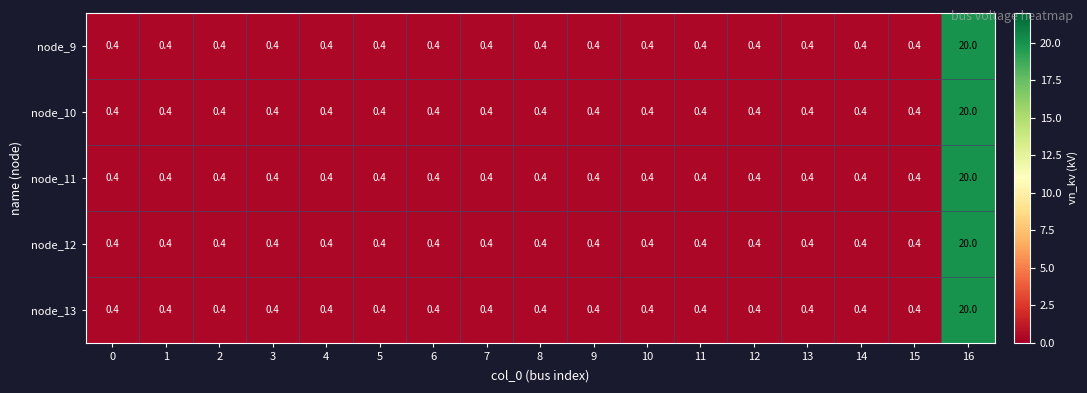

At which category is the sum across all series the highest?

16